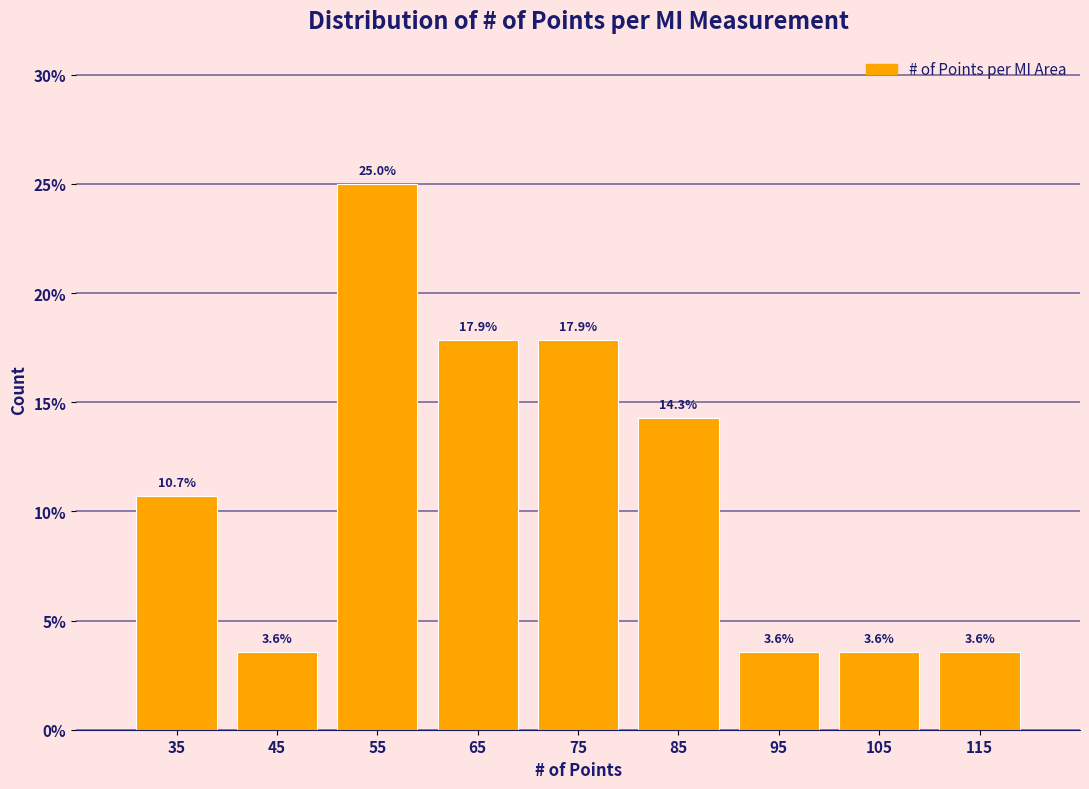

Reading left to right, transcribe this chart: for each bar, give the range it covers on the x-axis and its height.

30 to 40: 10.7
40 to 50: 3.6
50 to 60: 25.0
60 to 70: 17.9
70 to 80: 17.9
80 to 90: 14.3
90 to 100: 3.6
100 to 110: 3.6
110 to 120: 3.6